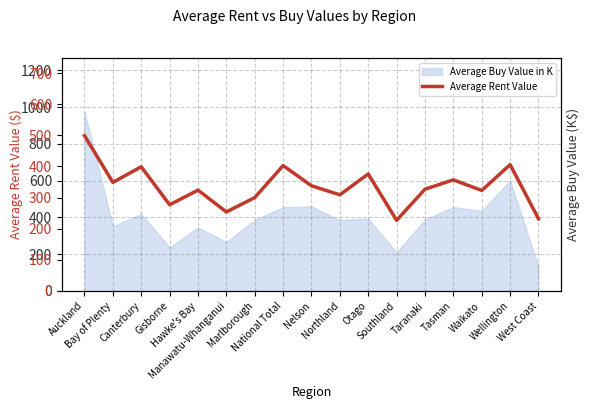

Approximately how many times larger is the value at Waikato compared to Southland?

1.4